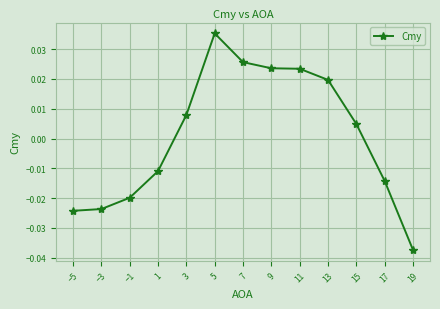

At which category does the chart reach its peak across all series?

5